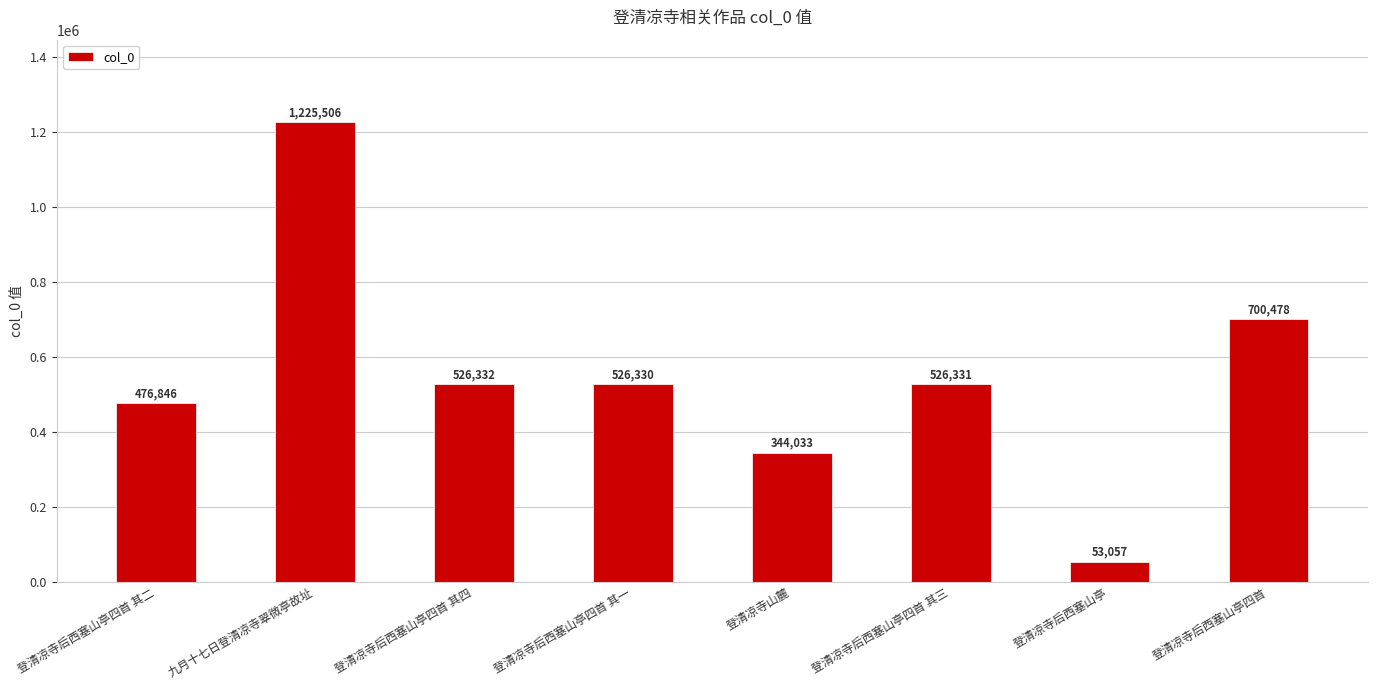

What is the smallest value displayed?

53057